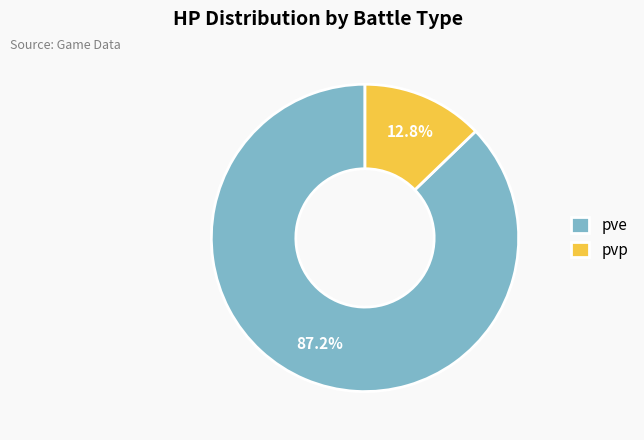

Count the number of slices in the pie.

2